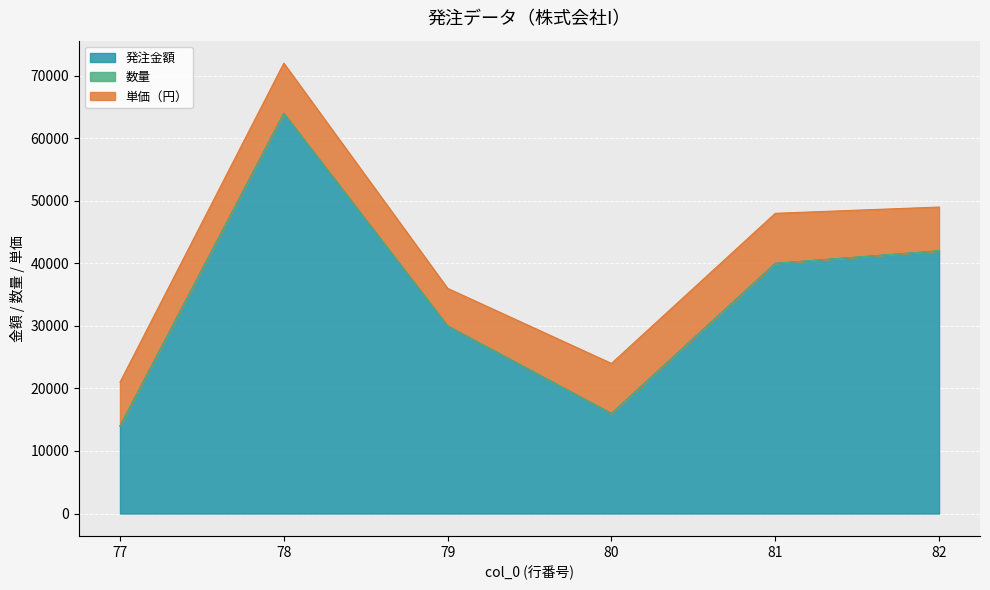

Reading left to right, what are all the values shown in this chart?

発注金額: 77=14000	78=64000	79=30000	80=16000	81=40000	82=42000
数量: 77=2	78=8	79=5	80=2	81=5	82=6
単価（円）: 77=7000	78=8000	79=6000	80=8000	81=8000	82=7000